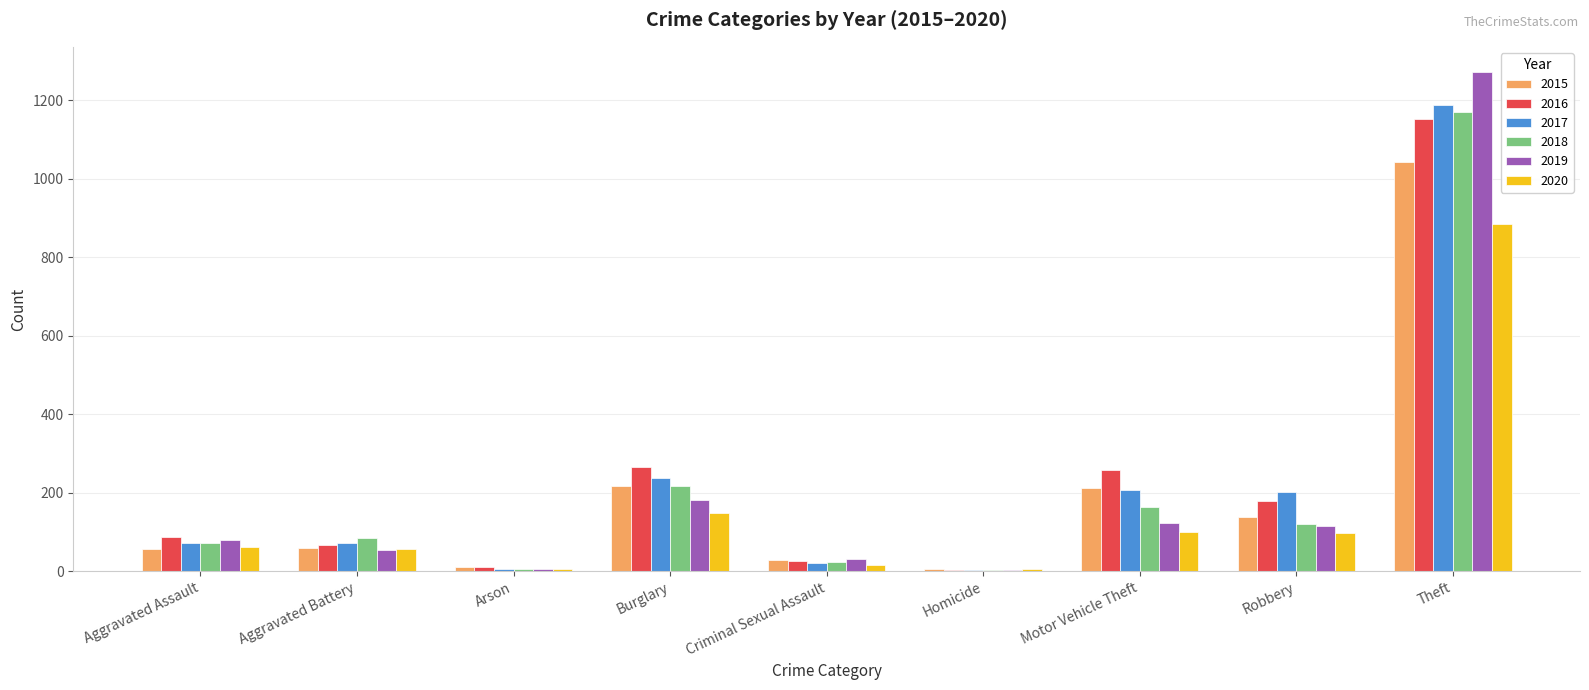

At which category is the sum across all series the highest?

Theft